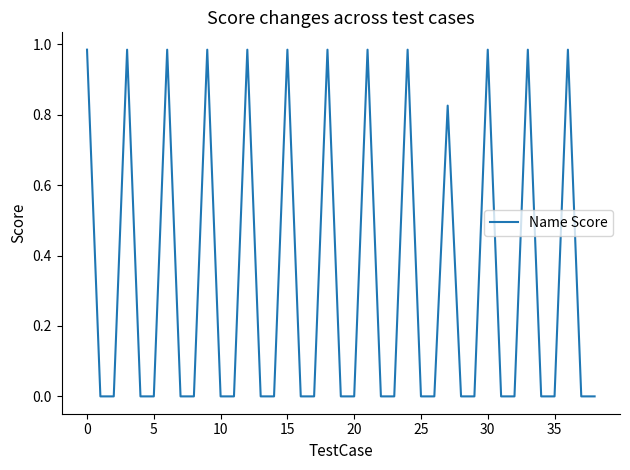

What is the maximum value shown in the chart?

1.0